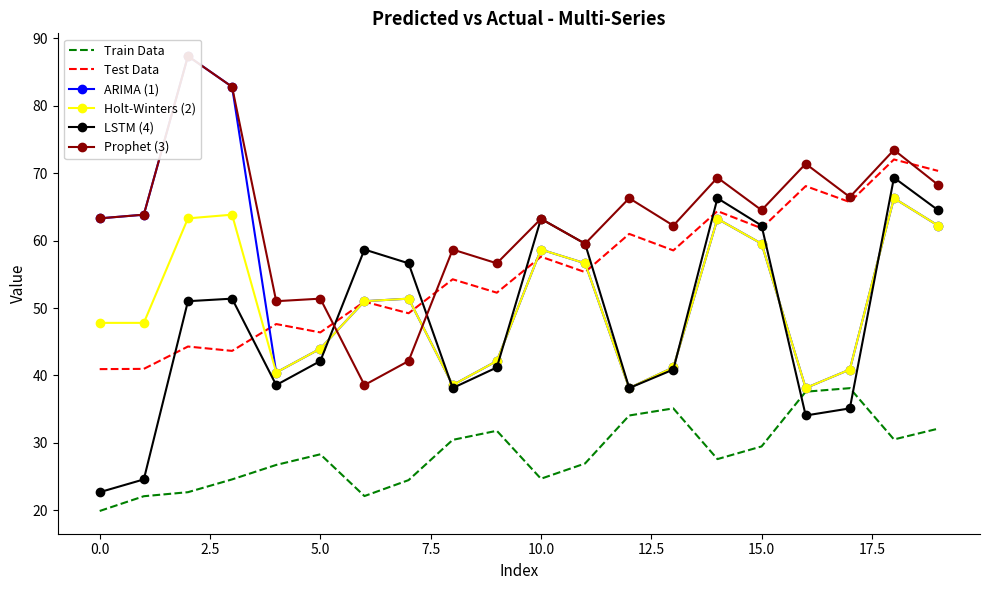

True or false: Prophet (3) has more than 2 points higher than both neighbors.

True